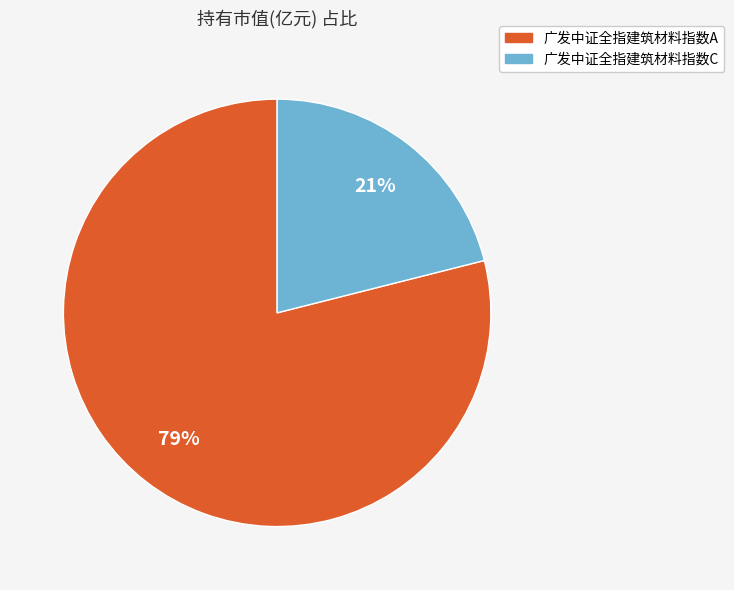

To the nearest percent, what is the combined percentage of 广发中证全指建筑材料指数C and 广发中证全指建筑材料指数A?

100%